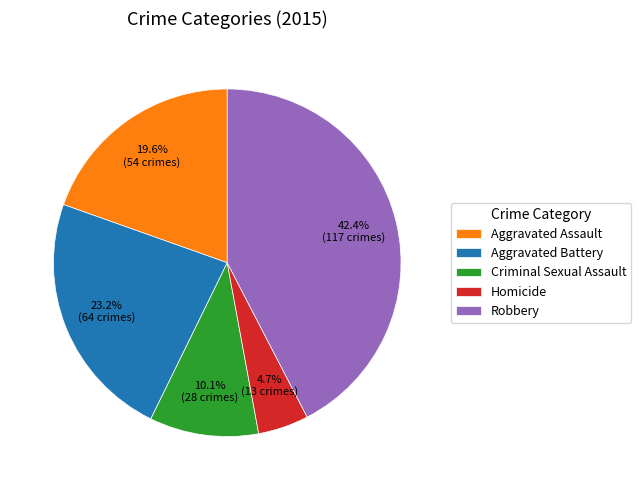

What percentage do Robbery and Homicide together represent?

47.1%